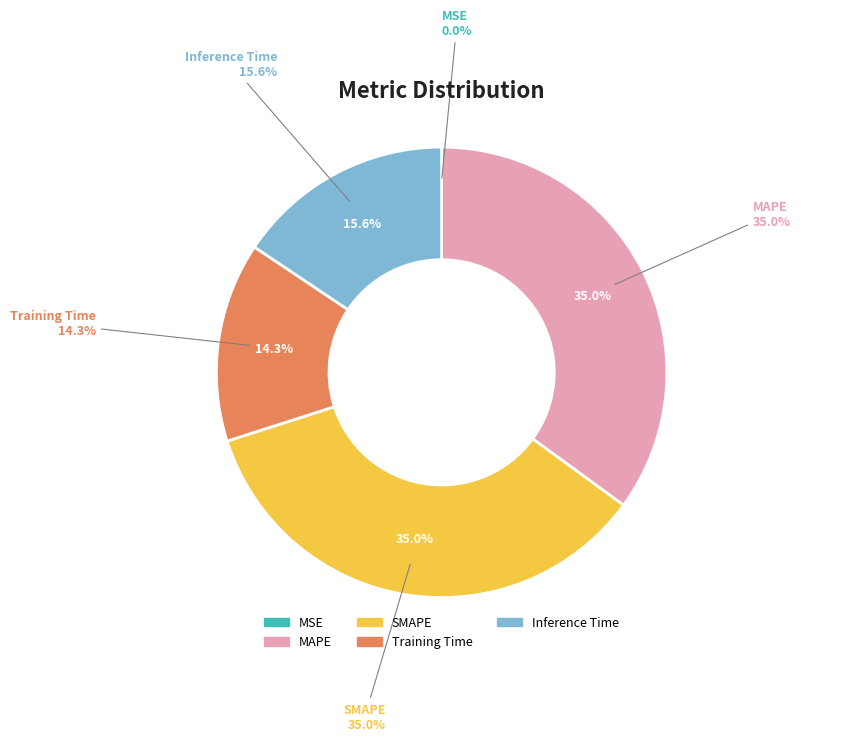

How many segments does this pie chart have?

5